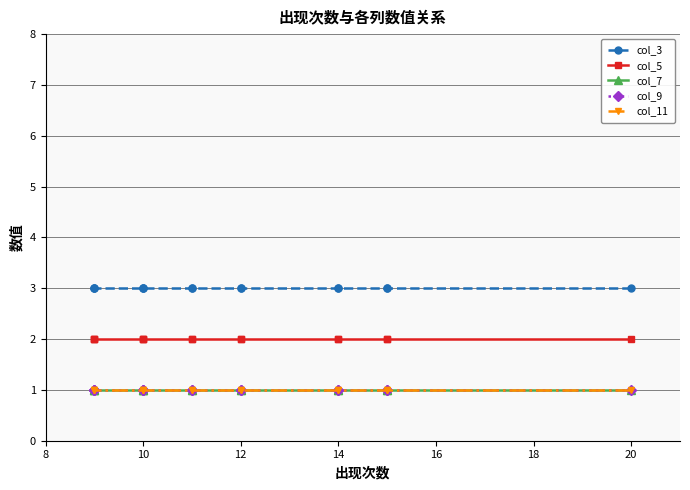

Which series changed the most between 16 and 14?

col_3